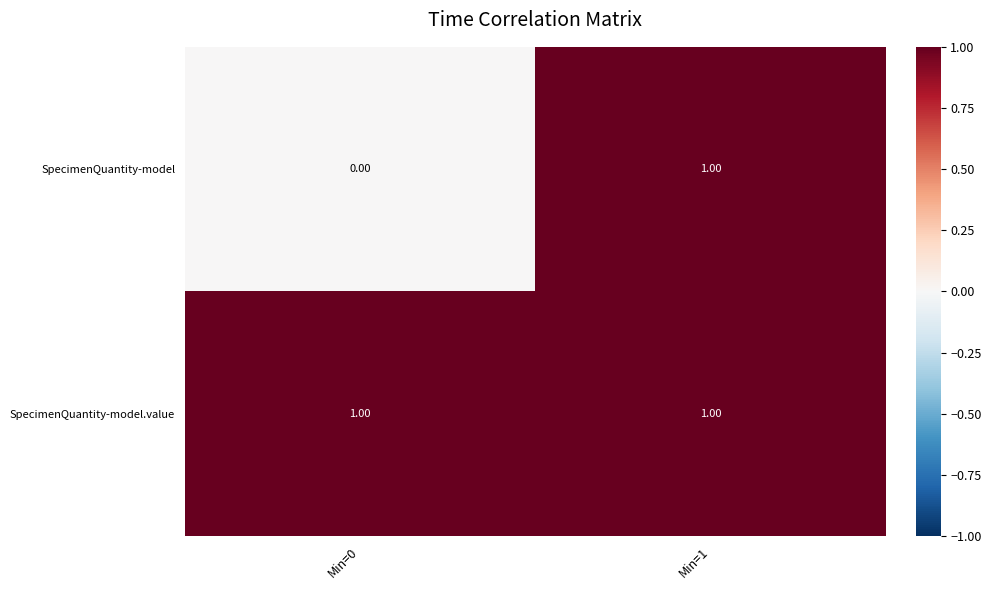

Rank the series at Min=0 from lowest to highest value.

SpecimenQuantity-model, SpecimenQuantity-model.value